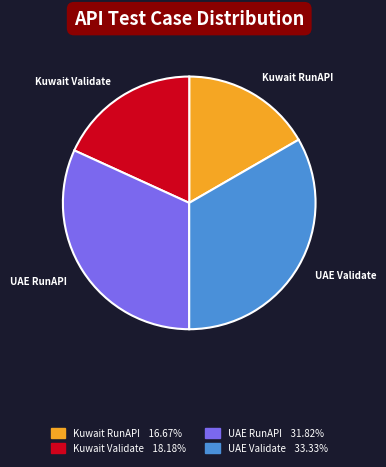

Does any single category account for the majority?

No